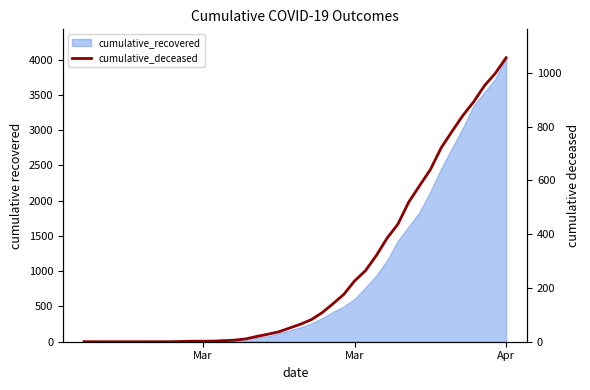

Does the chart have visible grid lines?

No